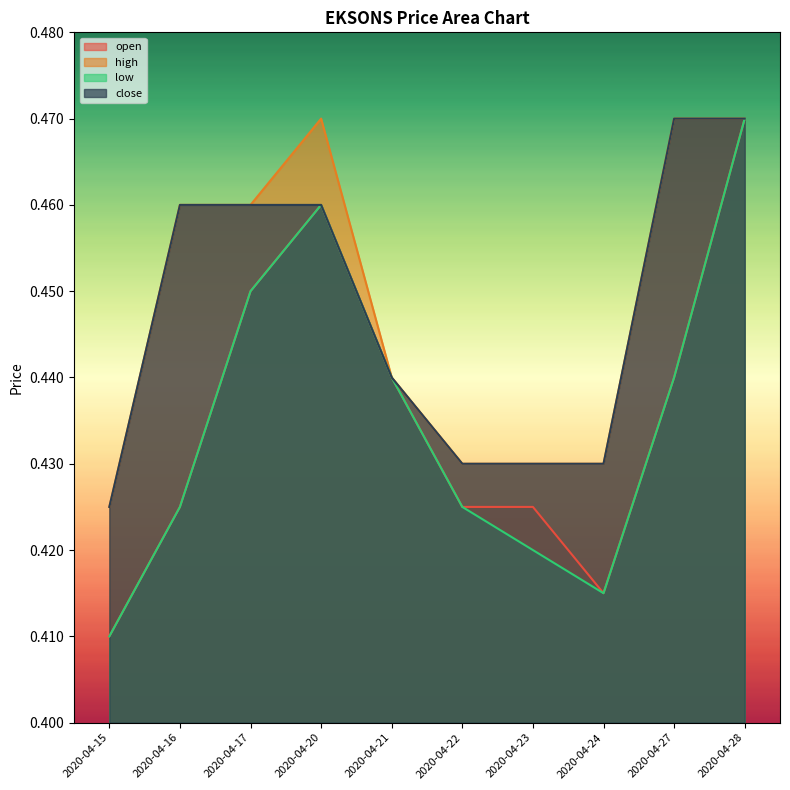

What is the average value of the open series?

0.4